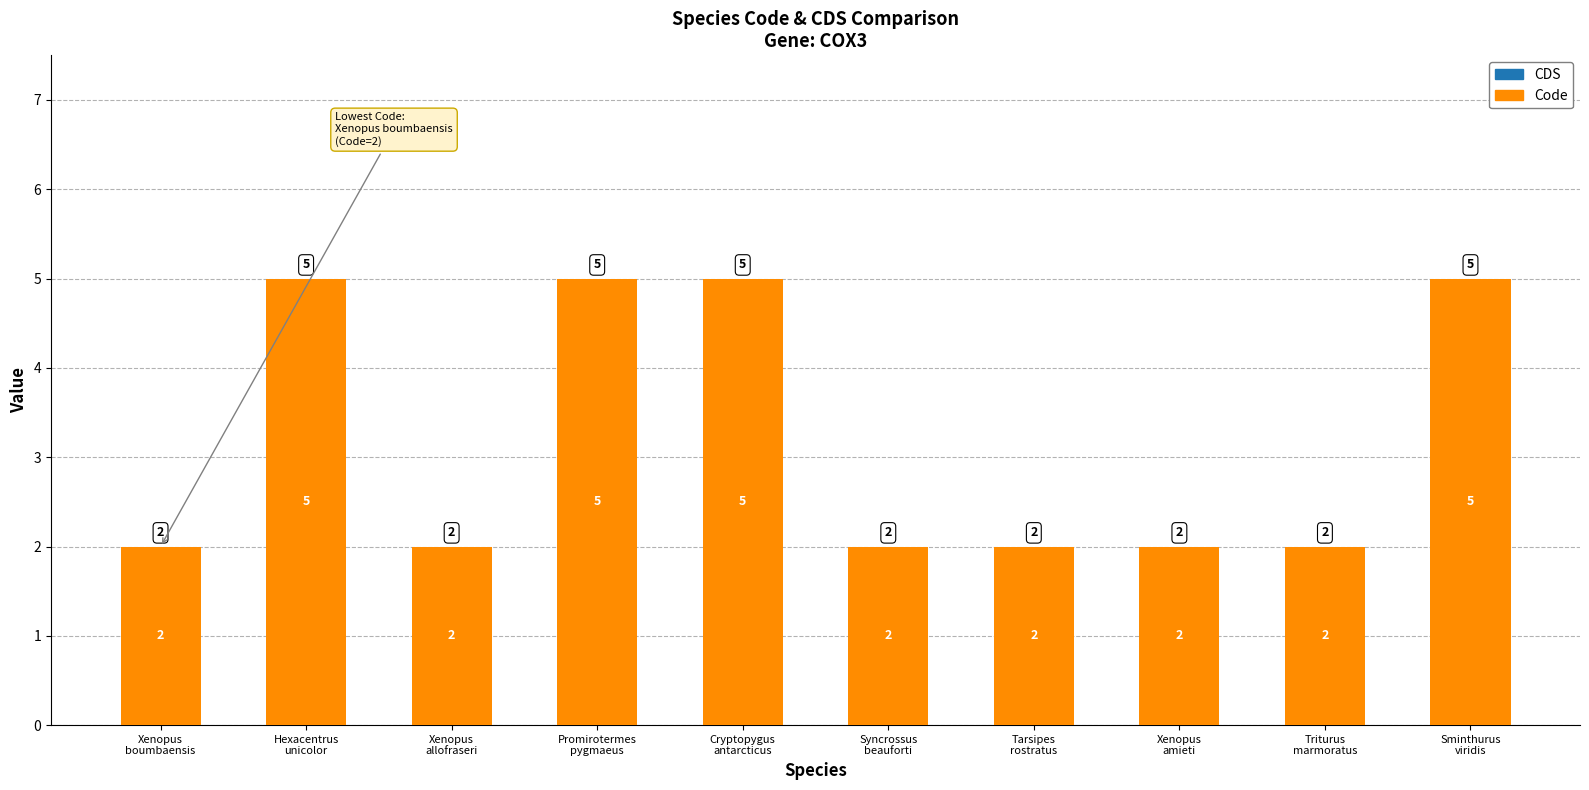

Does the chart contain any negative values?

No